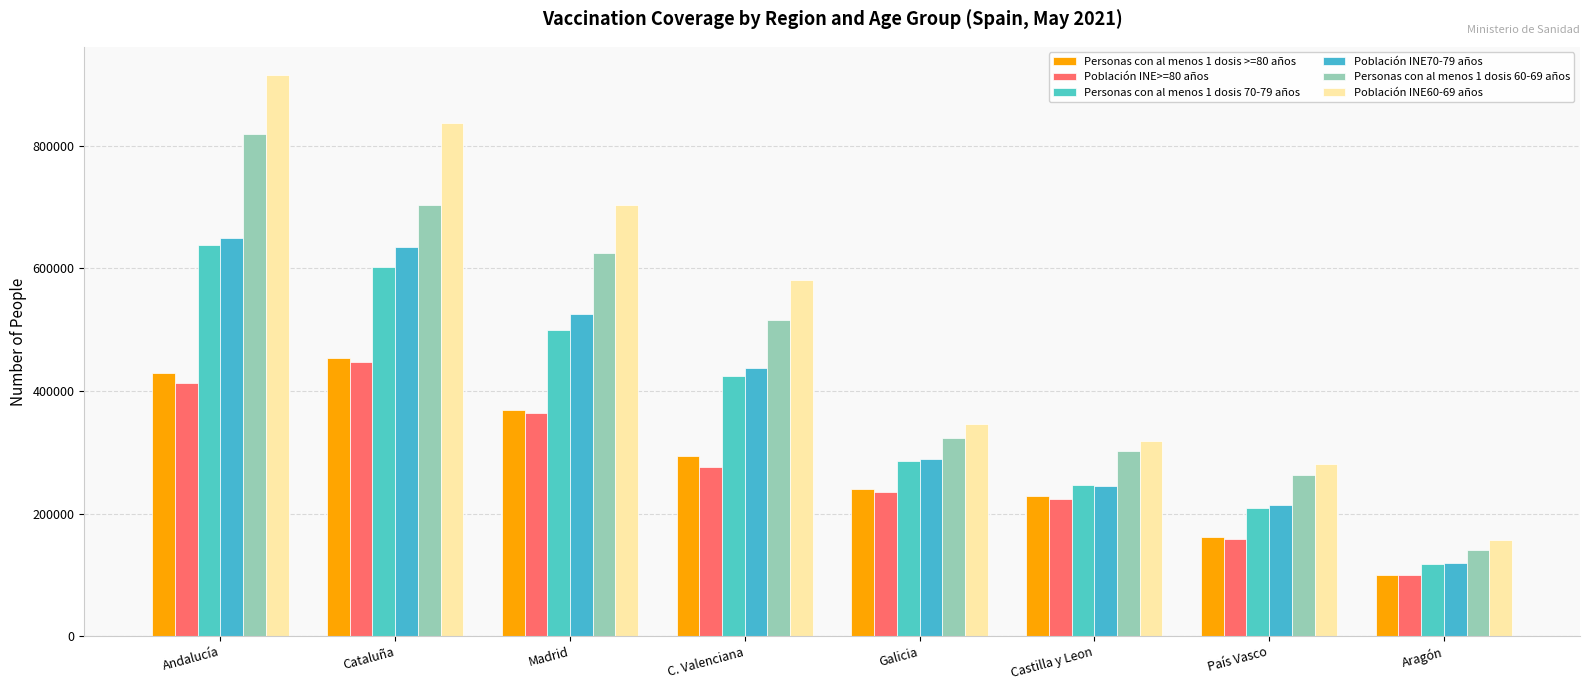

Where is Población INE60-69 años nearest to the value 536257?

C. Valenciana